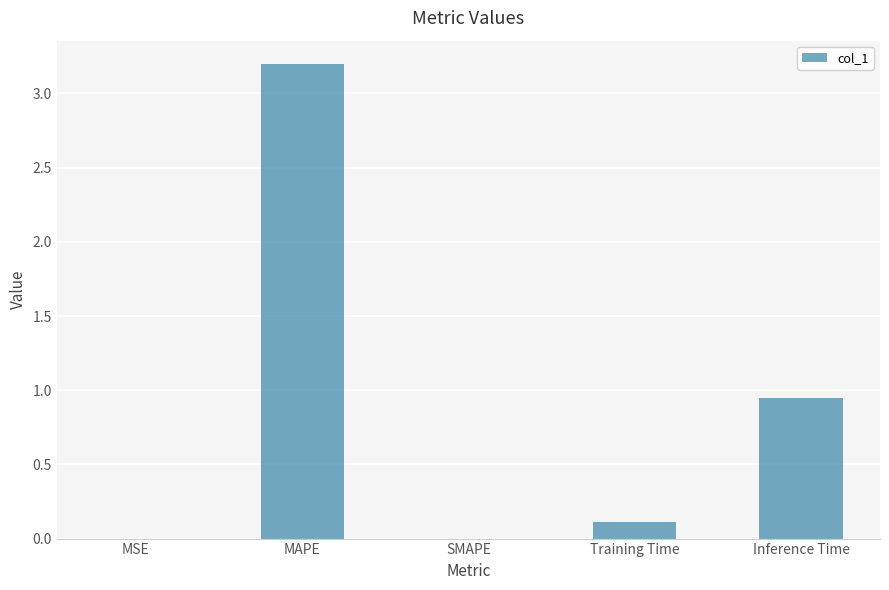

What is the average value?

0.9